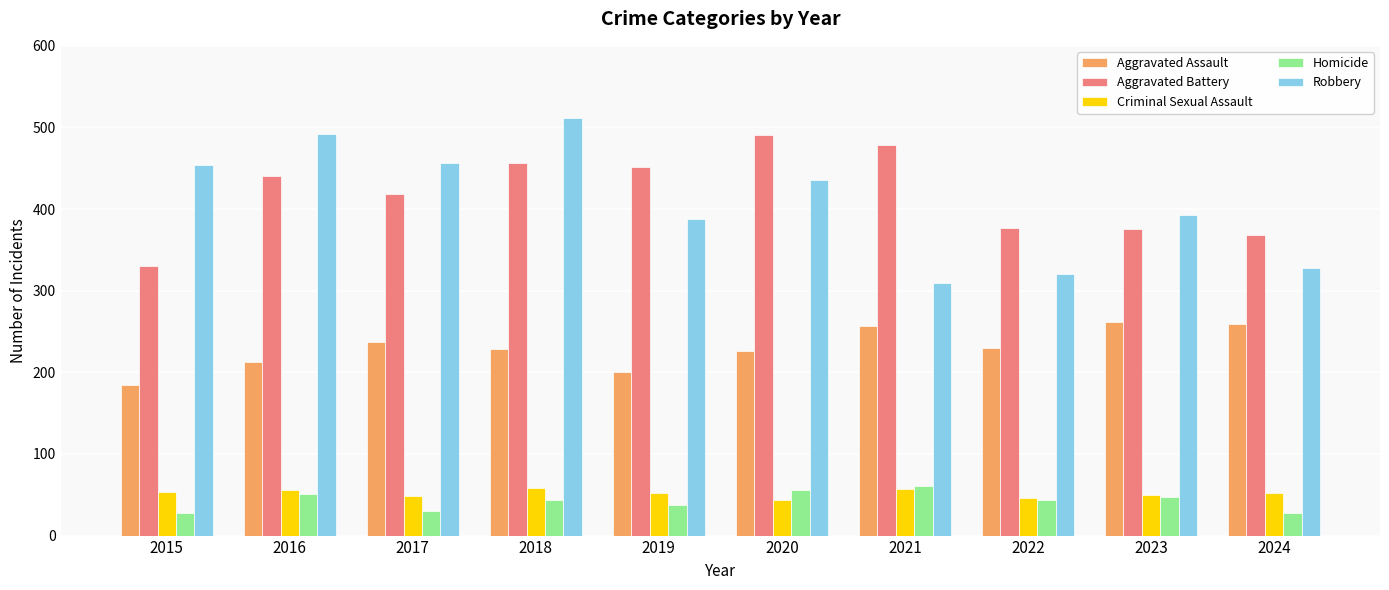

At 2019, list the series in order from smallest to largest.

Homicide, Criminal Sexual Assault, Aggravated Assault, Robbery, Aggravated Battery